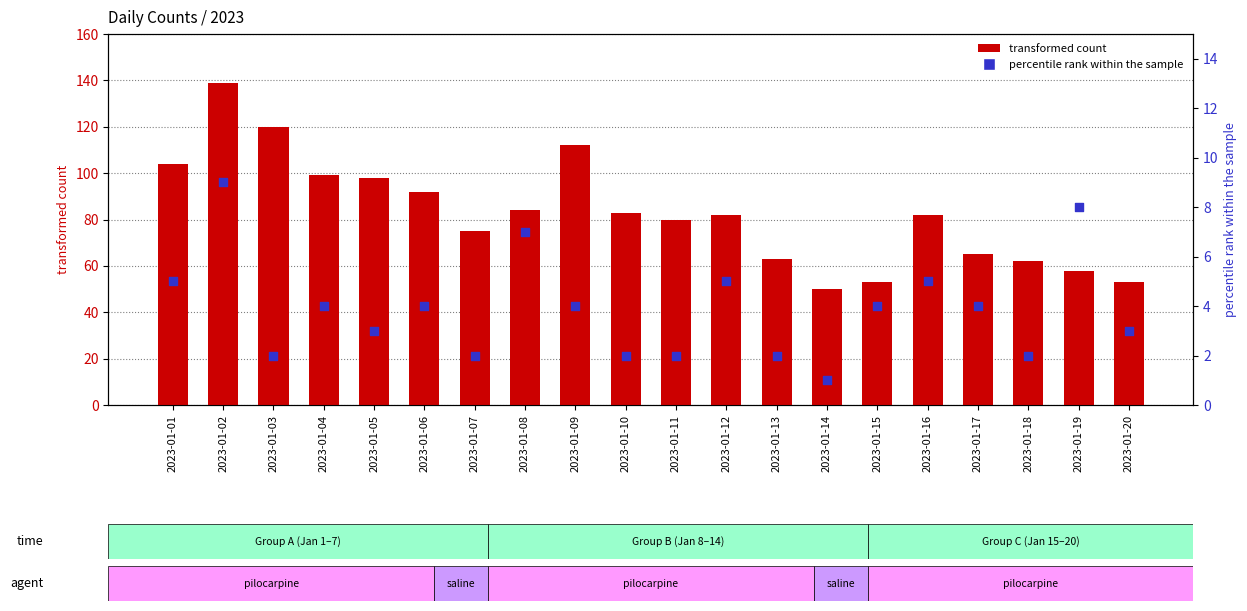

Which series contains the highest Y value?

transformed count